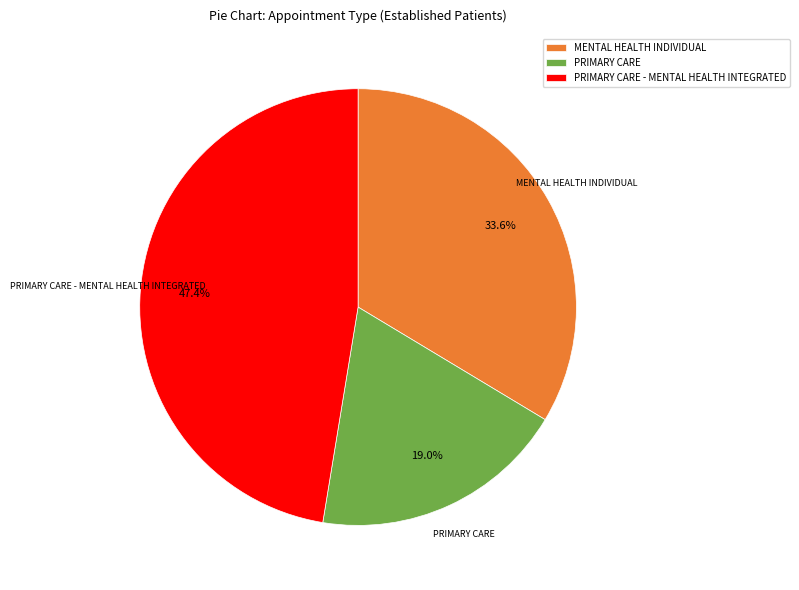

Is there a majority slice in this chart?

No